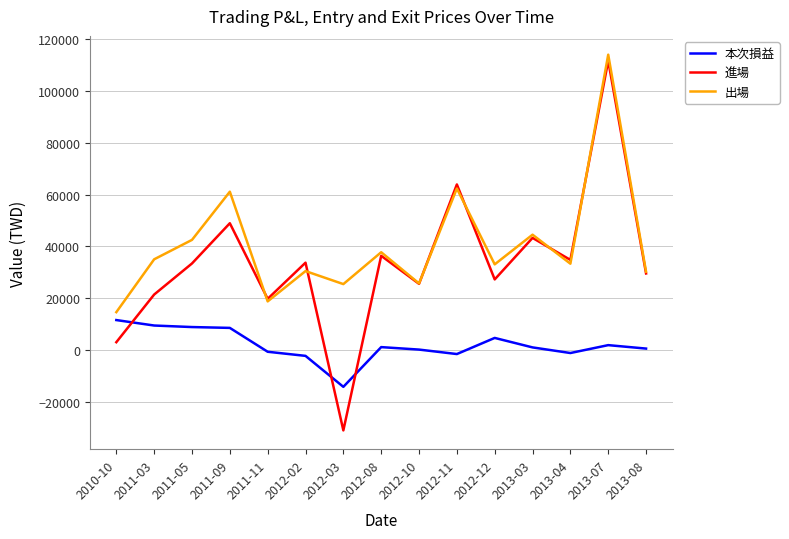

At which category is the sum across all series the highest?

2013-07